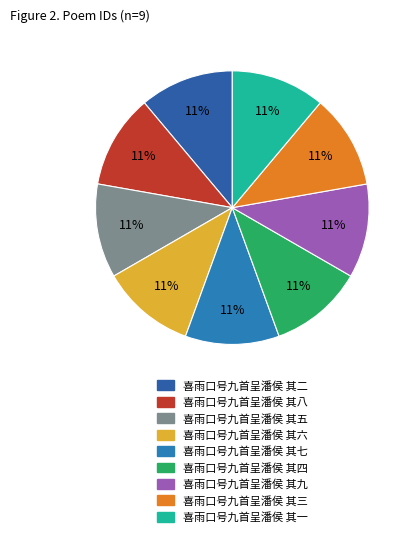

Is it true that 喜雨口号九首呈潘侯 其七 is 18% of the pie?

False